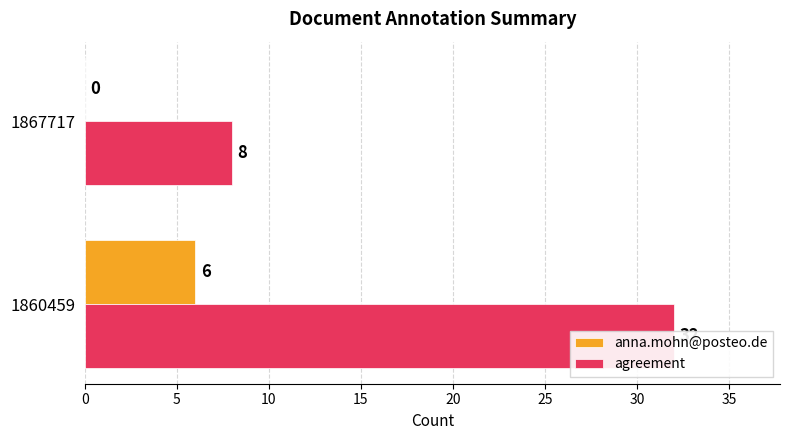

Does the chart contain any negative values?

No